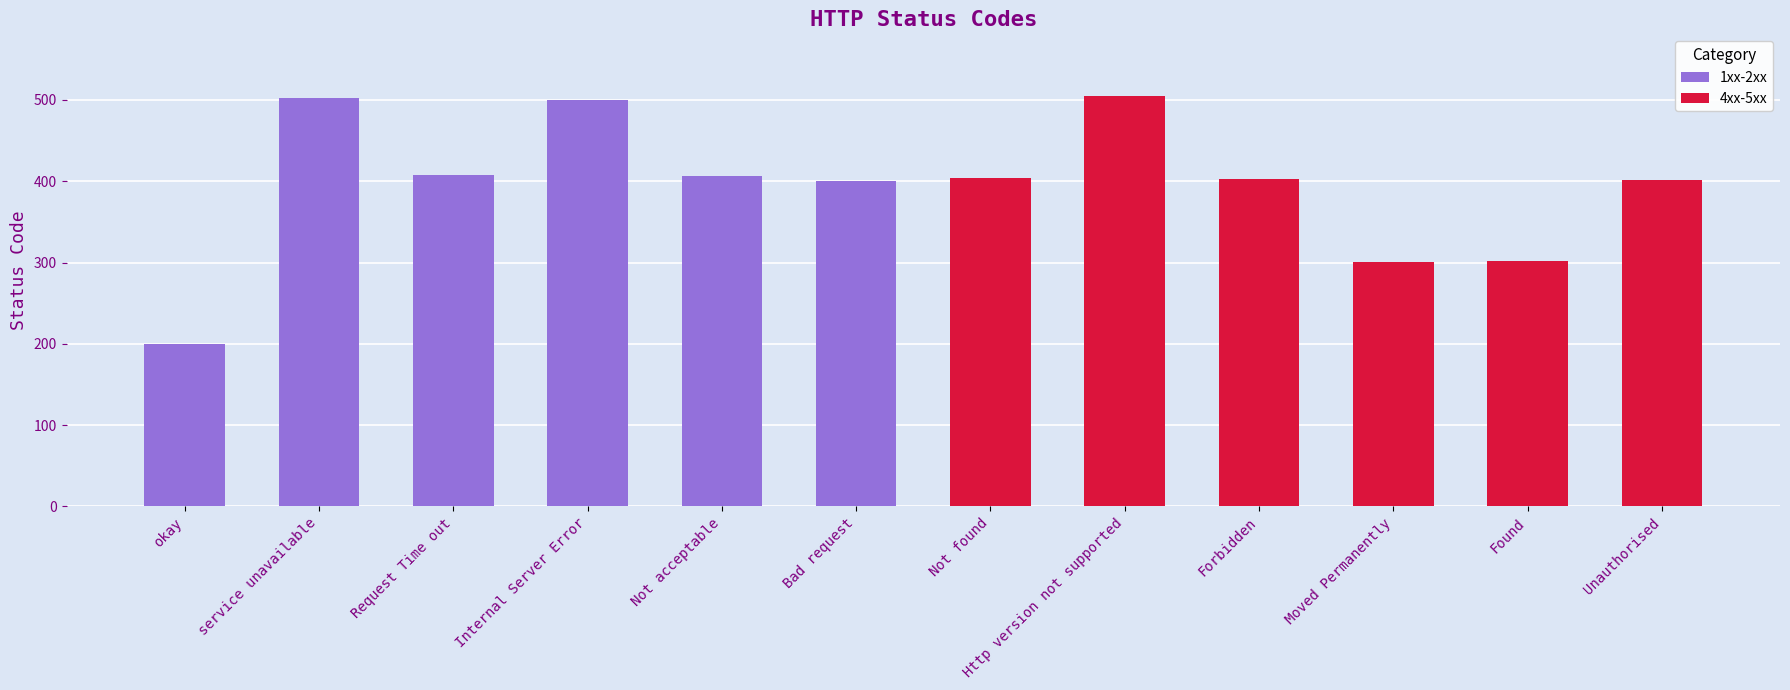

Is it true that the value at Not found is 560?

False